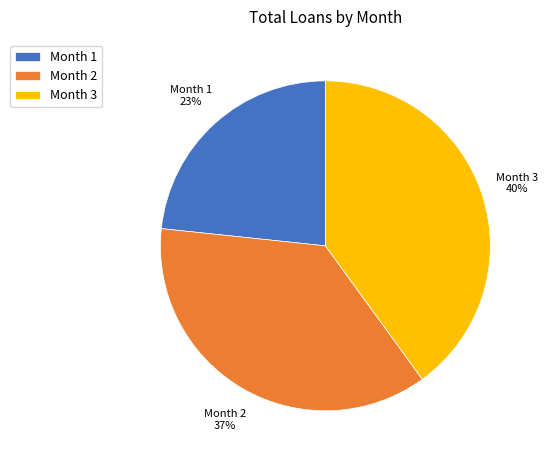

Which slice is the largest?

Month 3